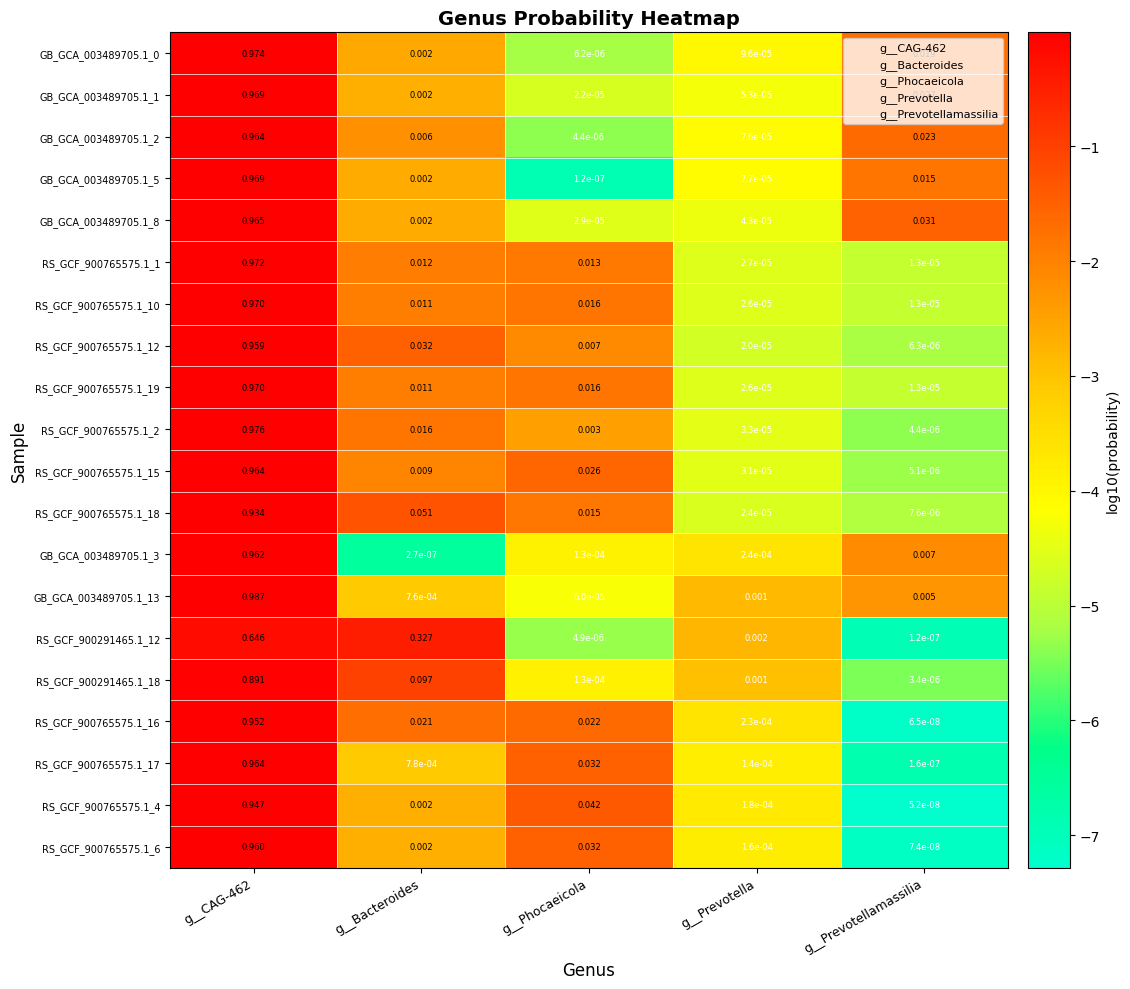

Which label corresponds to the smallest value in the chart?

g__Prevotellamassilia